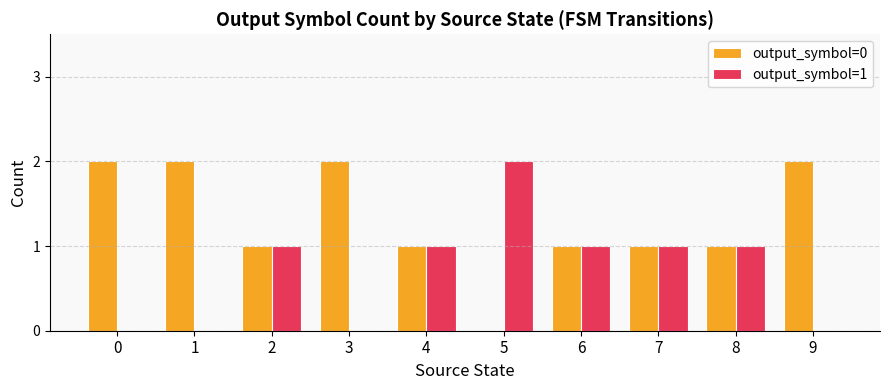

What is the maximum value shown in the chart?

2